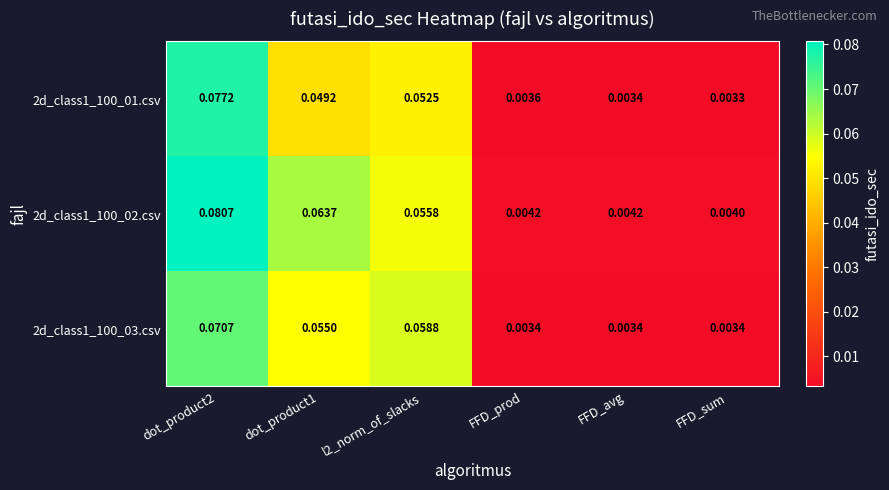

Is the value of 2d_class1_100_03.csv at dot_product2 greater than the value of 2d_class1_100_02.csv at FFD_avg?

Yes